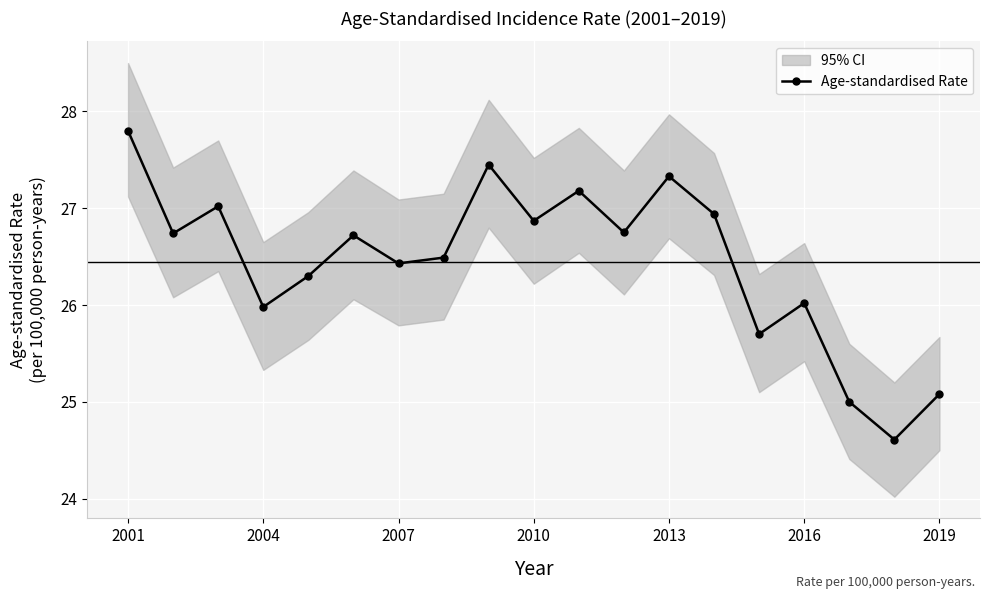

Is this an area chart (filled region under the line)?

No